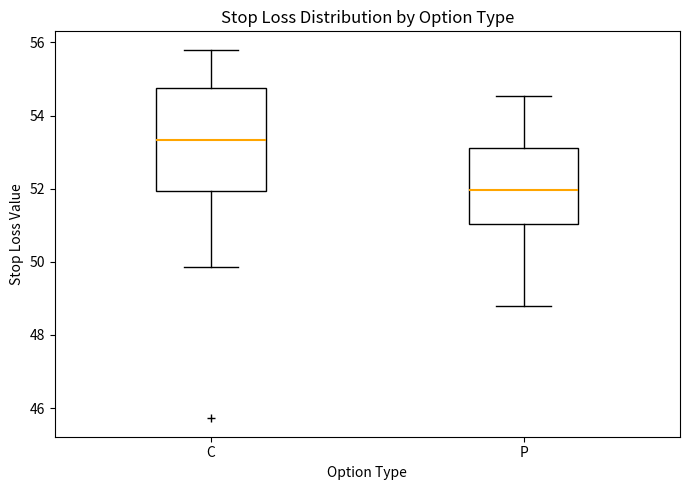

Comparing the boxes themselves (not the whiskers), which one is the tallest?

C